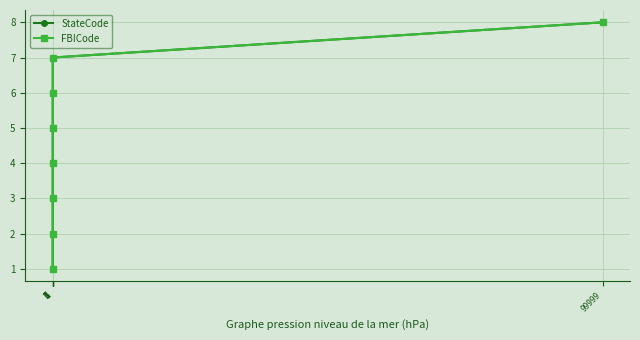

True or false: FBICode and StateCode intersect in this chart.

False